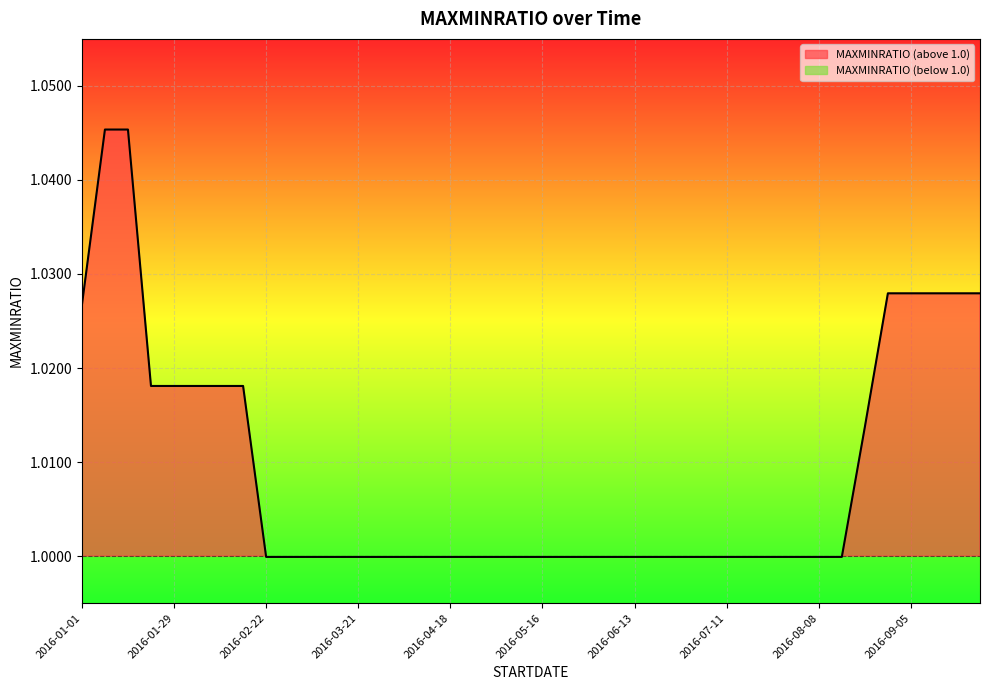

What is the sum of the values at 2016-05-23 and 2016-05-09?

2.0